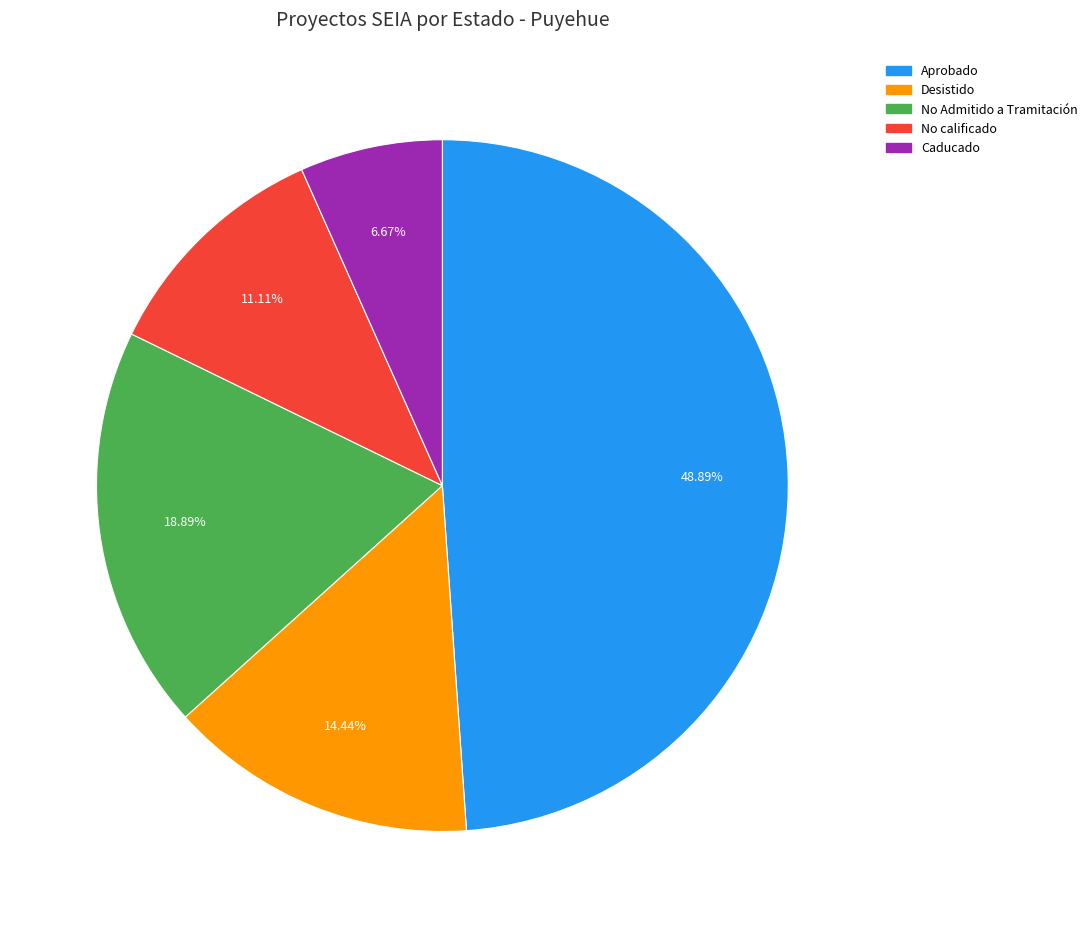

Do Caducado and Desistido together represent more than half of the pie?

No